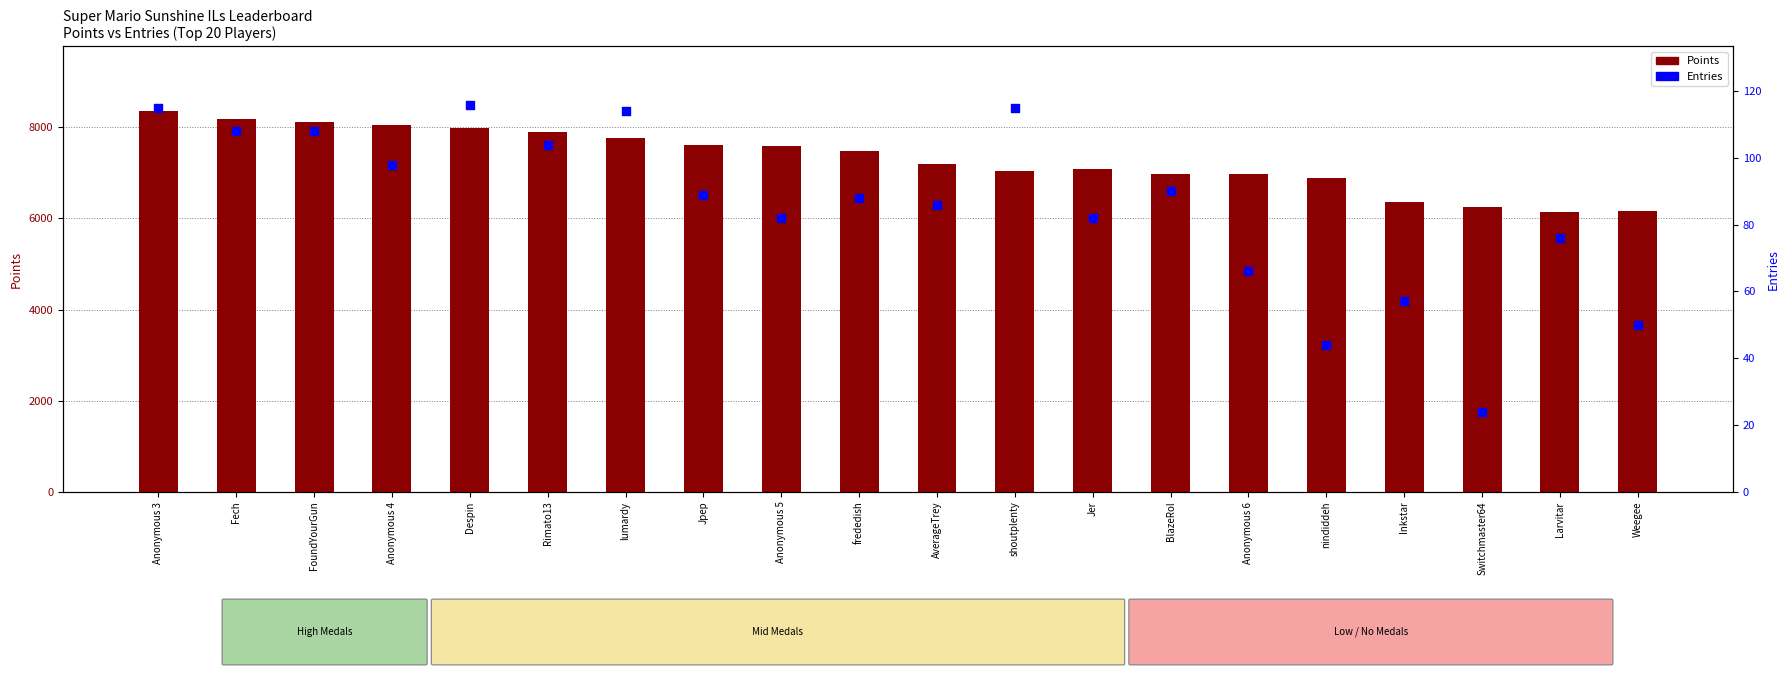

What are all the series names shown in the legend?

Points (primary), Entries (secondary)